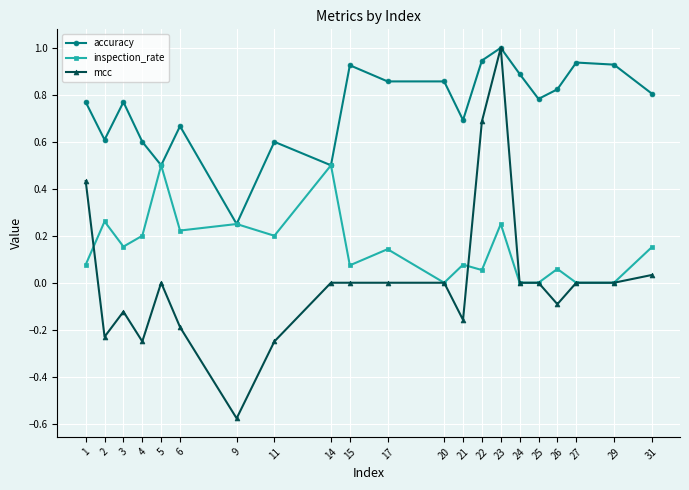

The inspection_rate series shows 0.3 at 27. True or false?

False